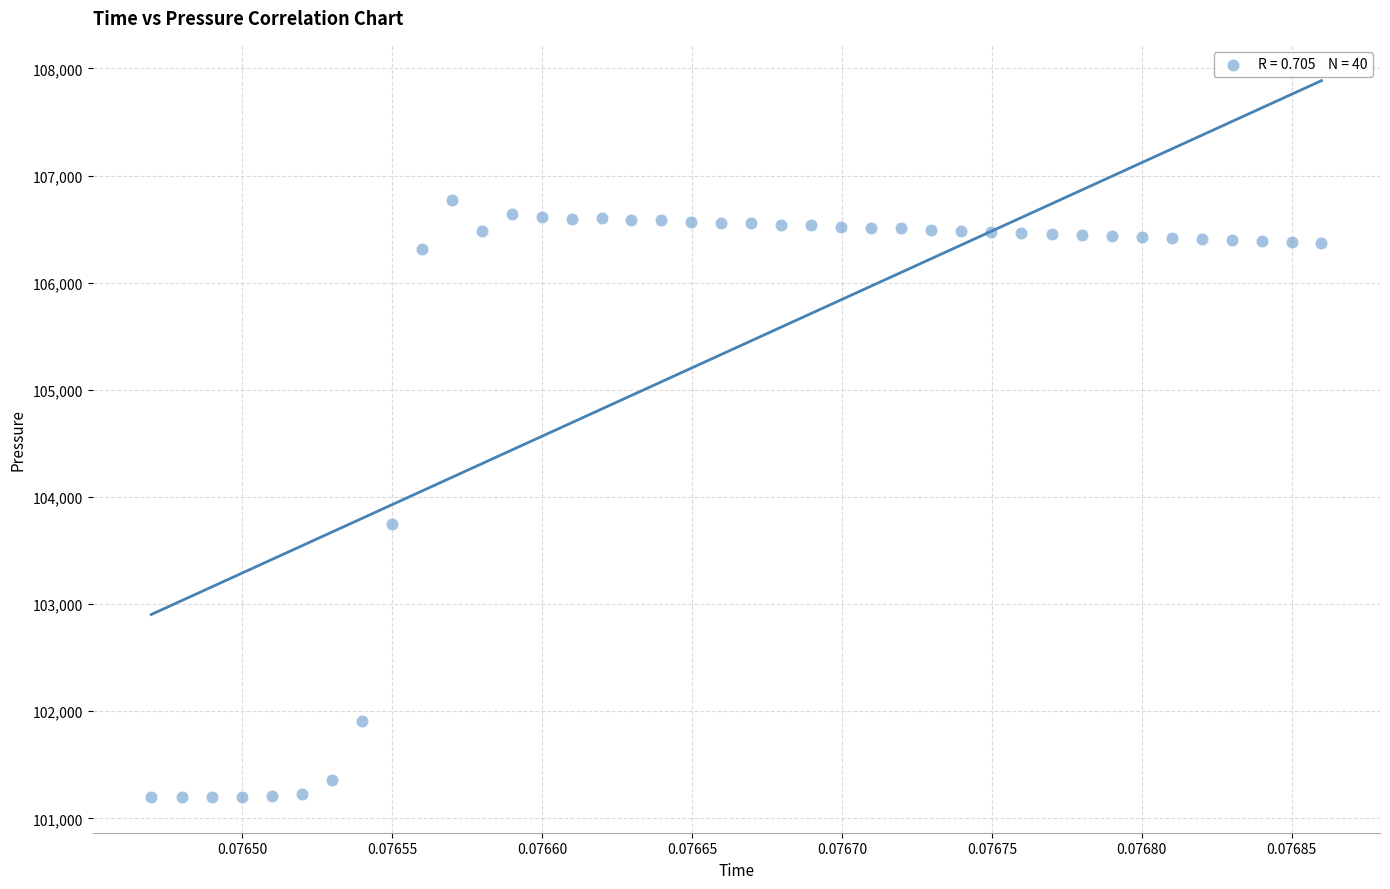

What Y value in the scatter plot is closest to 103987?

103750.4